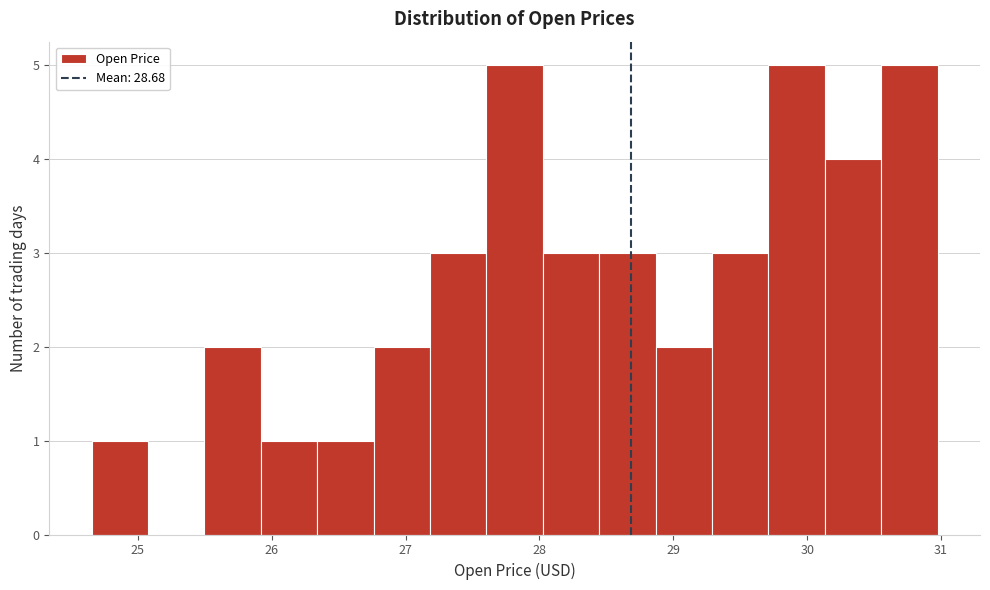

Reading left to right, list every bar in this chart as the range it spans on the x-axis followed by its height. Neither the bar edges nor the heights are printed on the chart, so give them approximately, as read against the axes.

24.7 to 25.1: 1
25.1 to 25.5: 0
25.5 to 25.9: 2
25.9 to 26.3: 1
26.3 to 26.8: 1
26.8 to 27.2: 2
27.2 to 27.6: 3
27.6 to 28.0: 5
28.0 to 28.4: 3
28.4 to 28.9: 3
28.9 to 29.3: 2
29.3 to 29.7: 3
29.7 to 30.1: 5
30.1 to 30.6: 4
30.6 to 31.0: 5